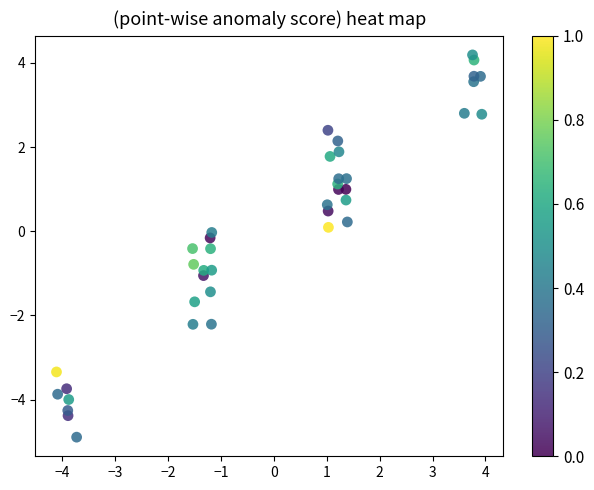

What is the range of X values (max minus min)?

8.0